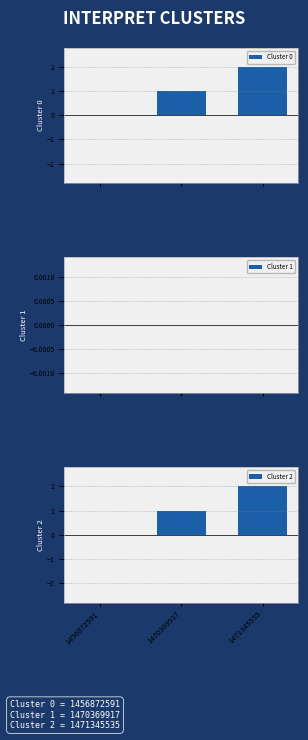

True or false: Cluster 0 has a value of -1 at 1456872591.

False